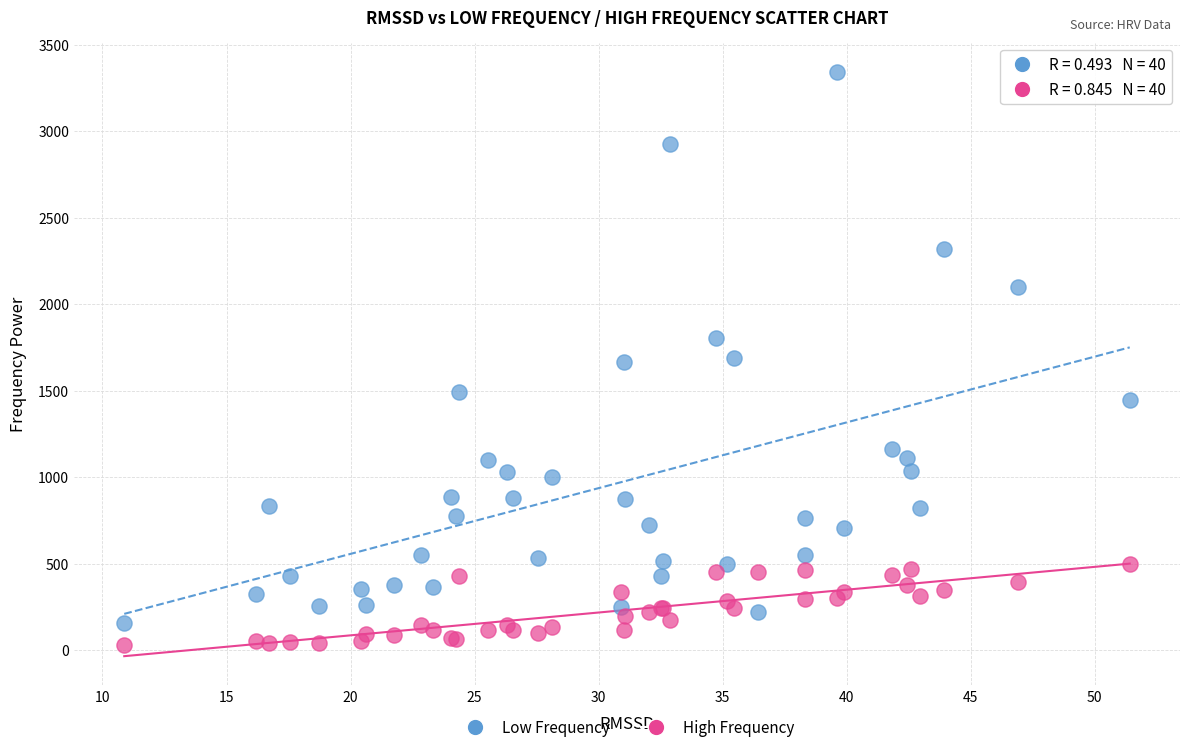

Which series contains the lowest Y value?

High Frequency